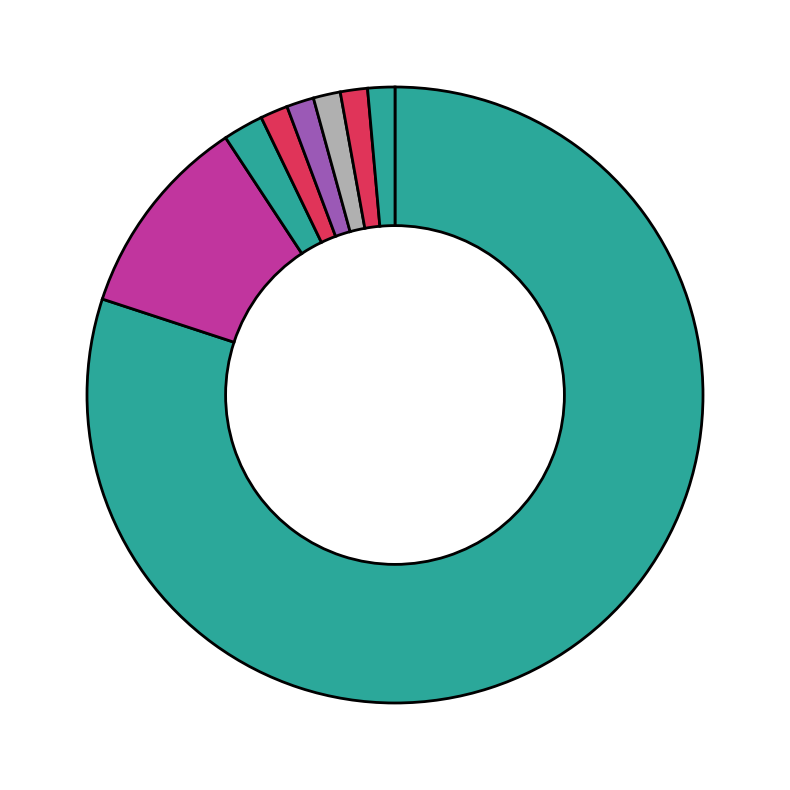

How many segments does this pie chart have?

8